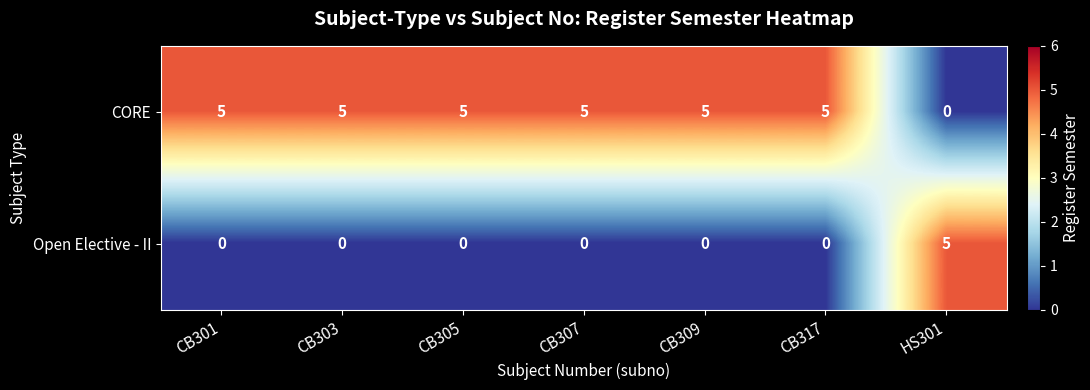

Rank the series at HS301 from highest to lowest value.

Open Elective - II, CORE